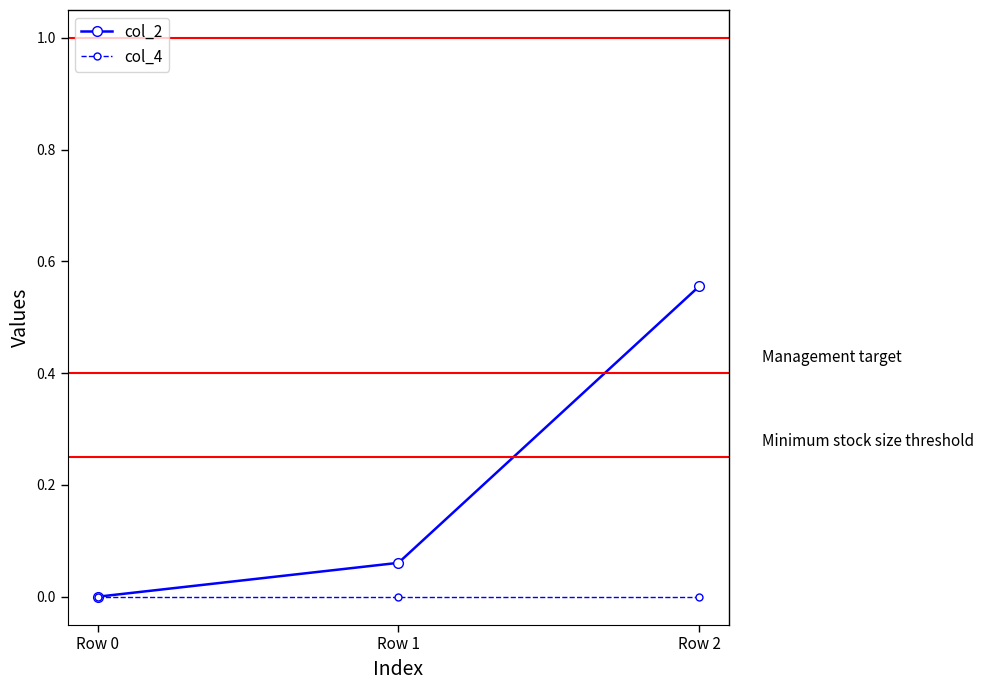

Which series has the largest total across all categories?

col_2